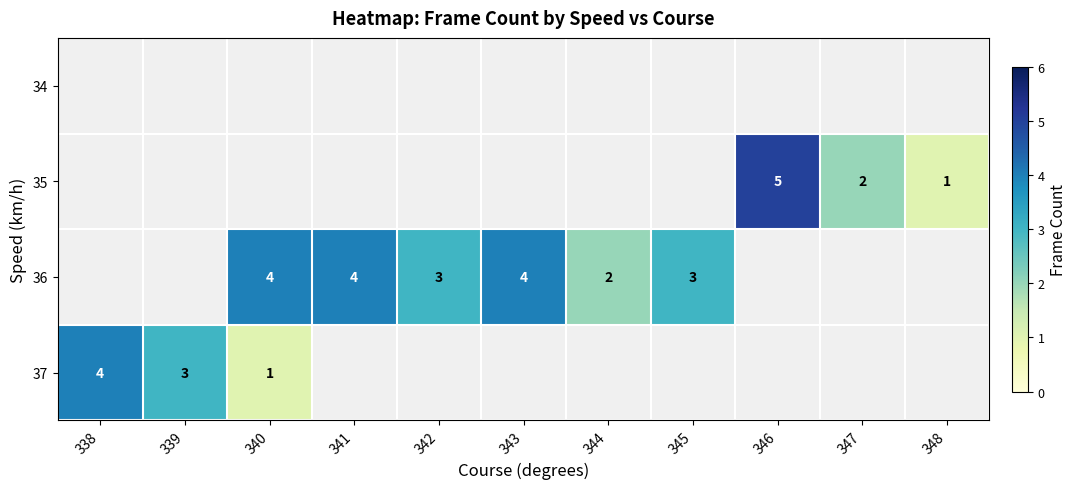

Count the number of categories in the chart.

11